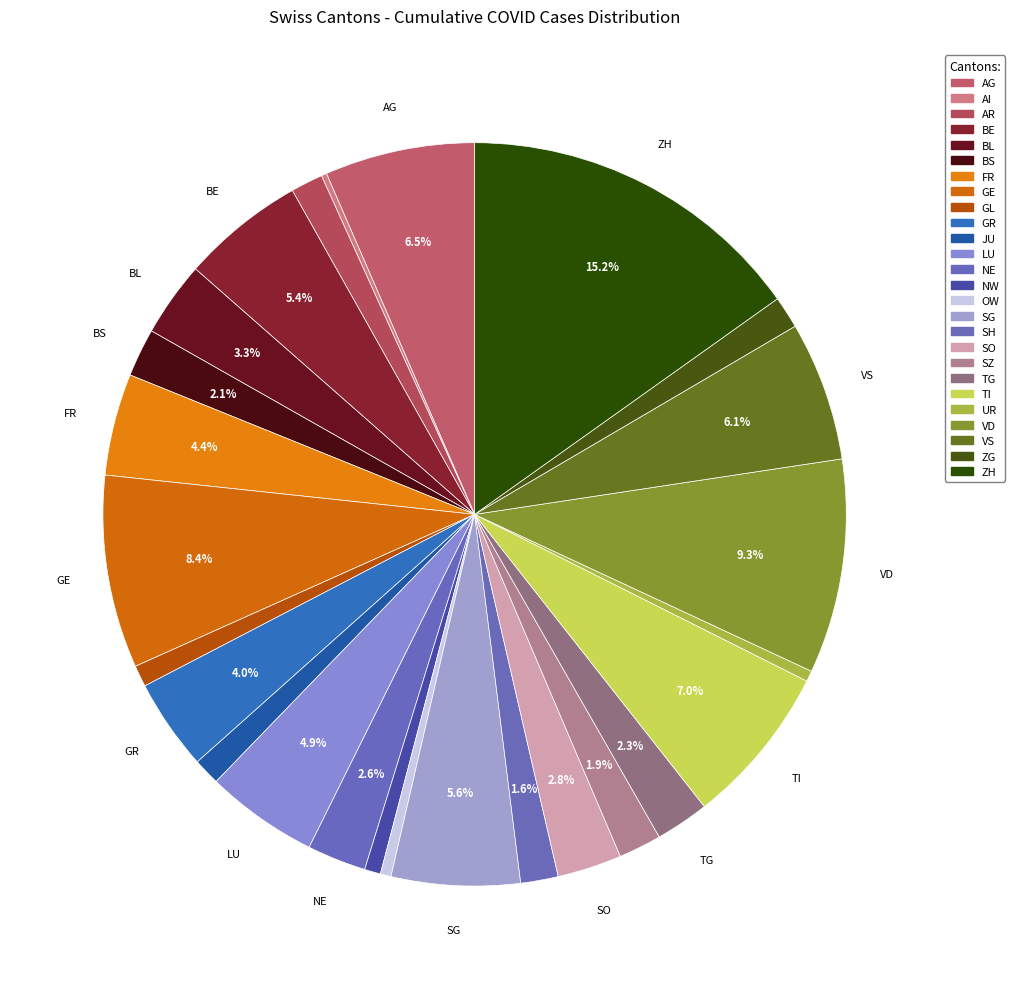

What percentage is the LU slice, to the nearest percent?

5%